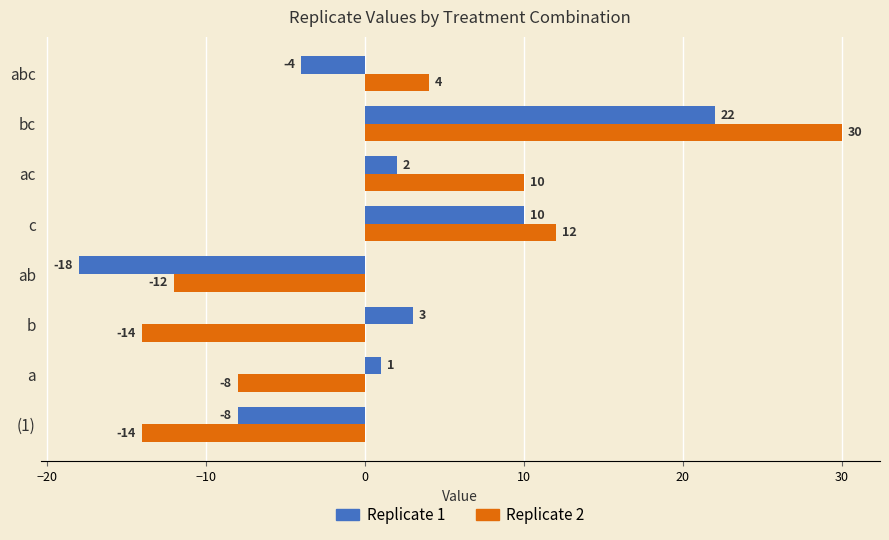

What is the average value of the Replicate 1 series?

1